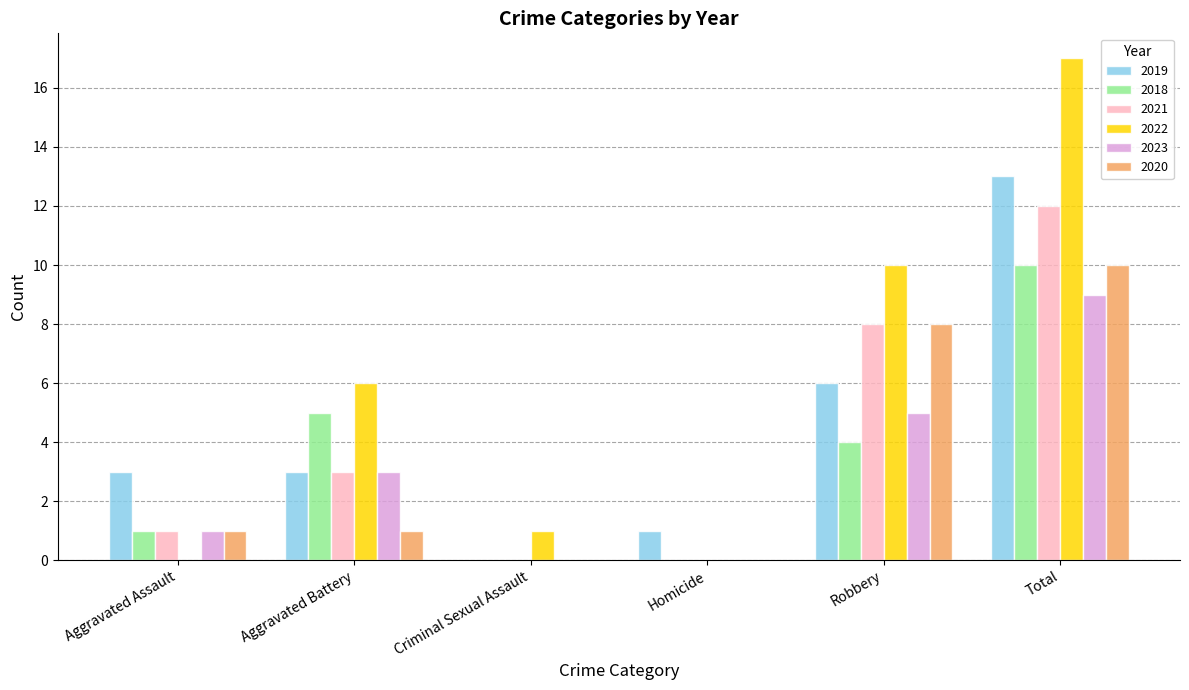

At which label is 2018 closest to 5?

Aggravated Battery